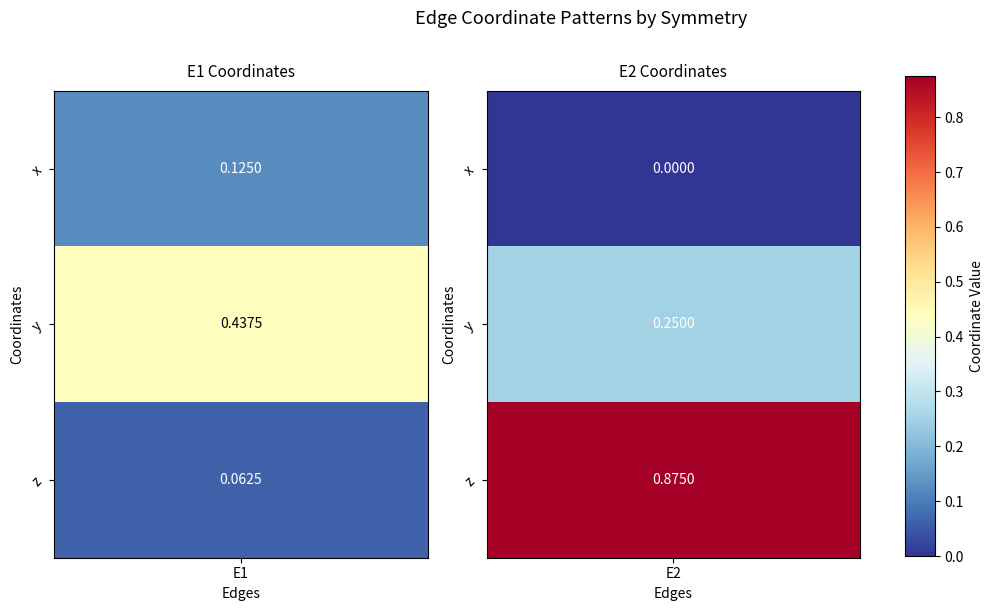

Which category has the highest value in the E2 series?

z